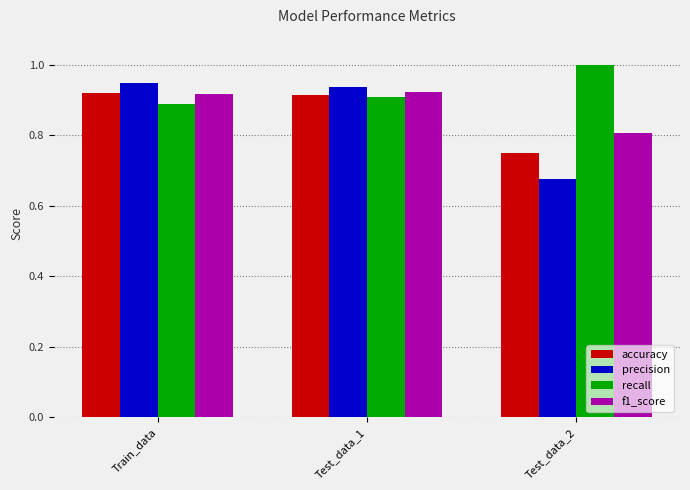

At how many categories does at least one series exceed 0?

3